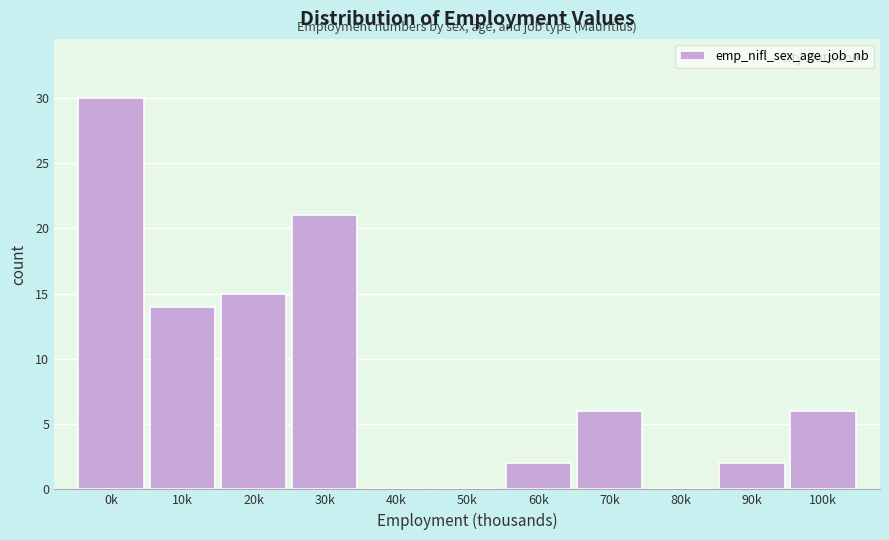

Reading left to right, extract all data points from this chart.

0k=30	10k=14	20k=15	30k=21	40k=0	50k=0	60k=2	70k=6	80k=0	90k=2	100k=6